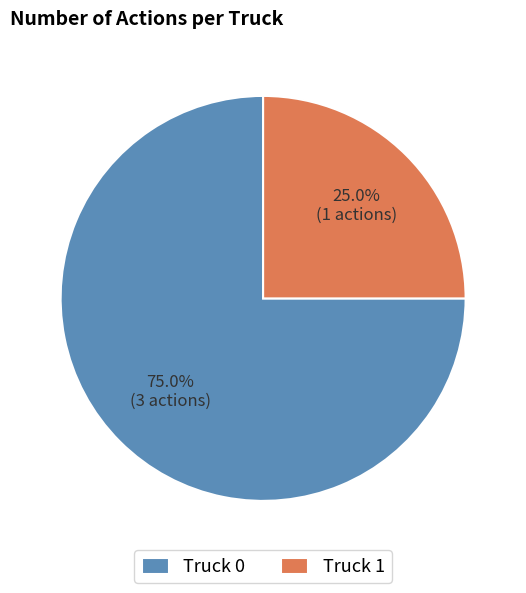

Is it true that Truck 1 is 25% of the pie?

True